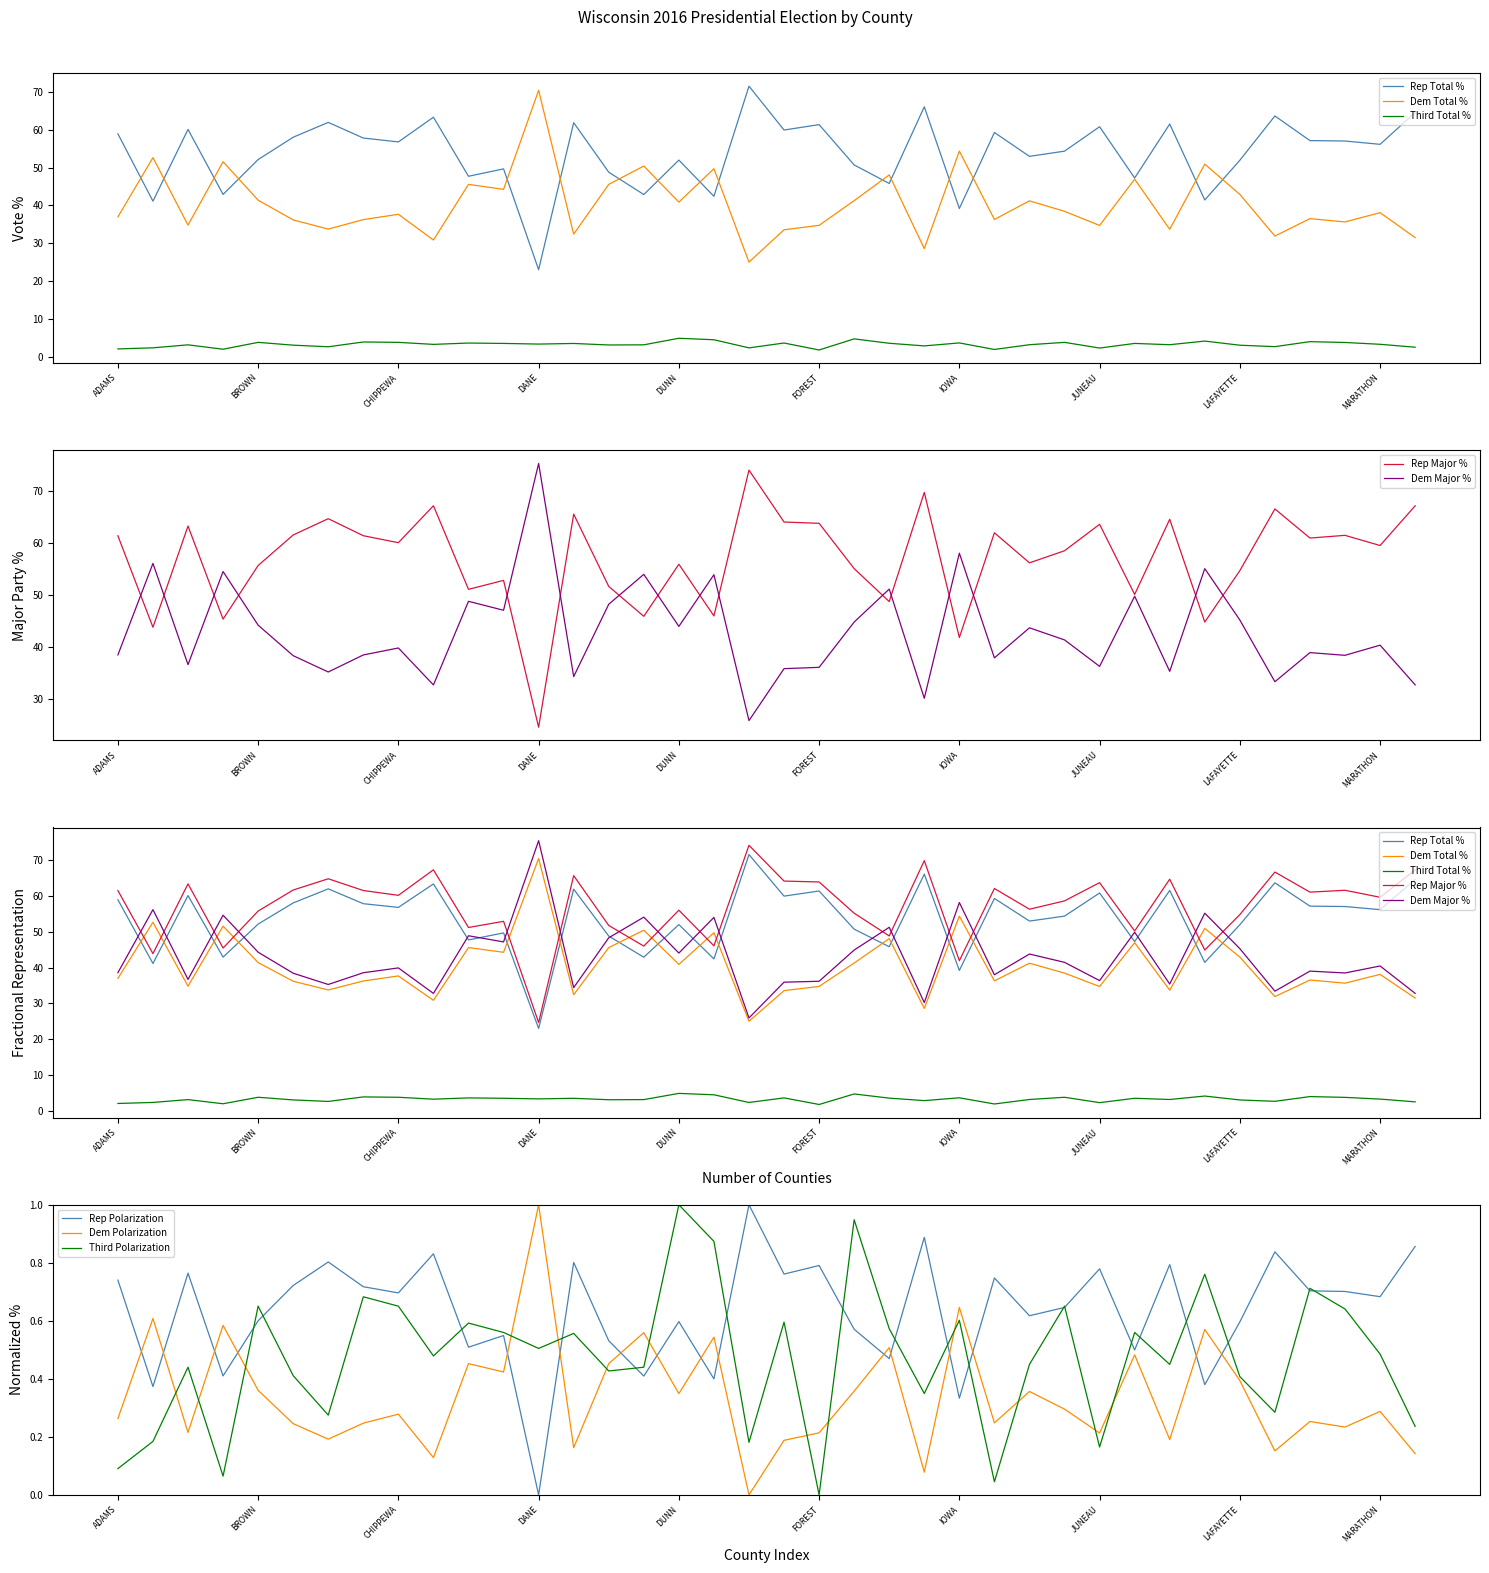

Between DANE and MANITOWOC, which is larger?

MANITOWOC